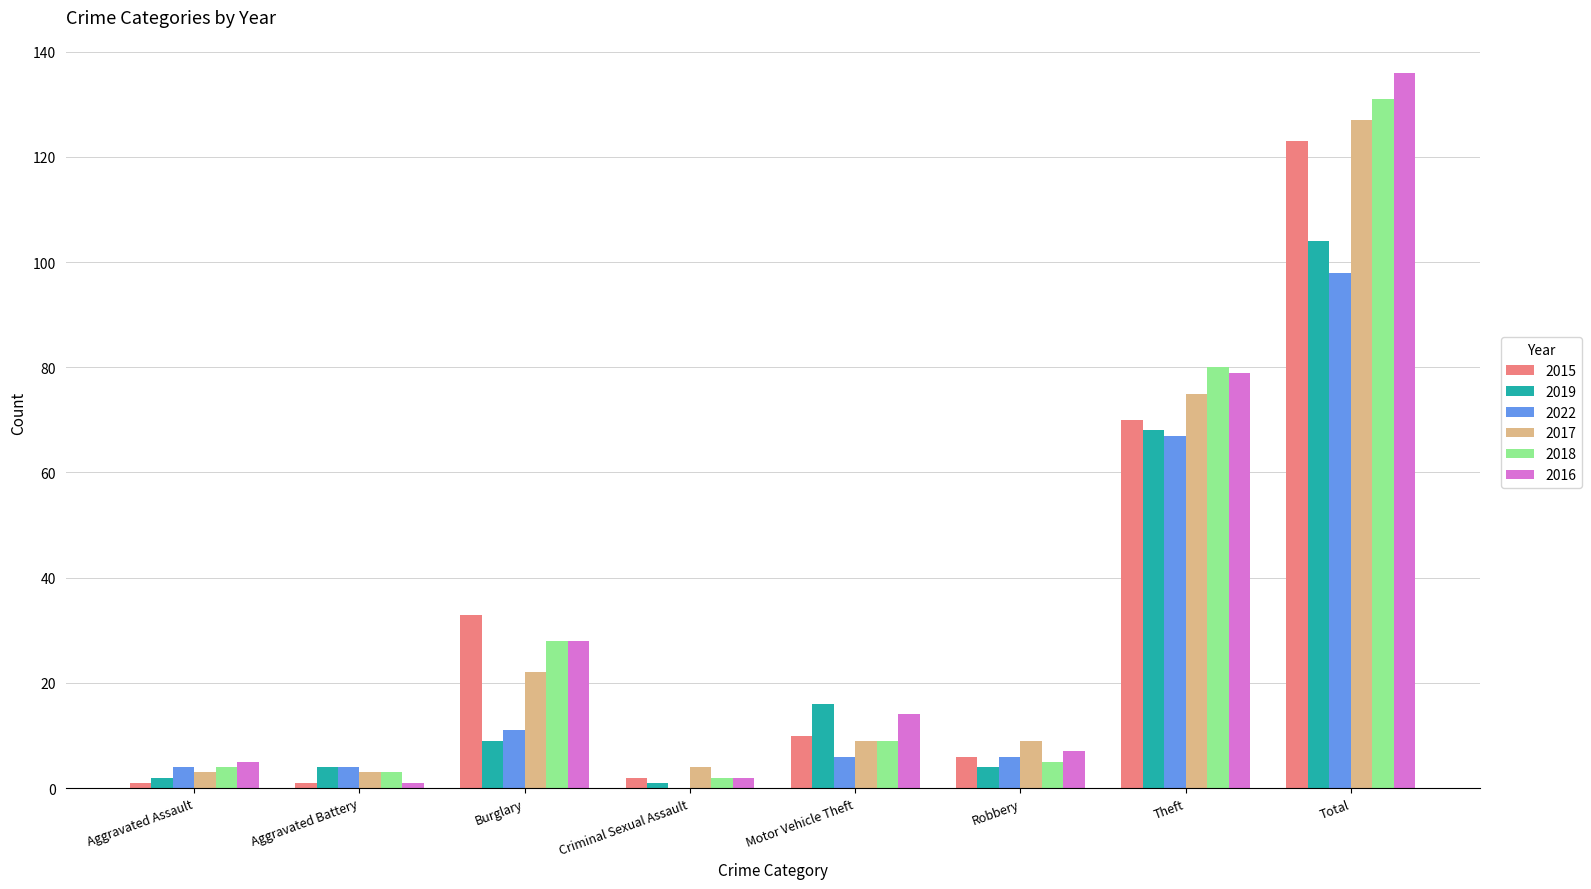

The value of 2019 at Burglary is 9. True or false?

True